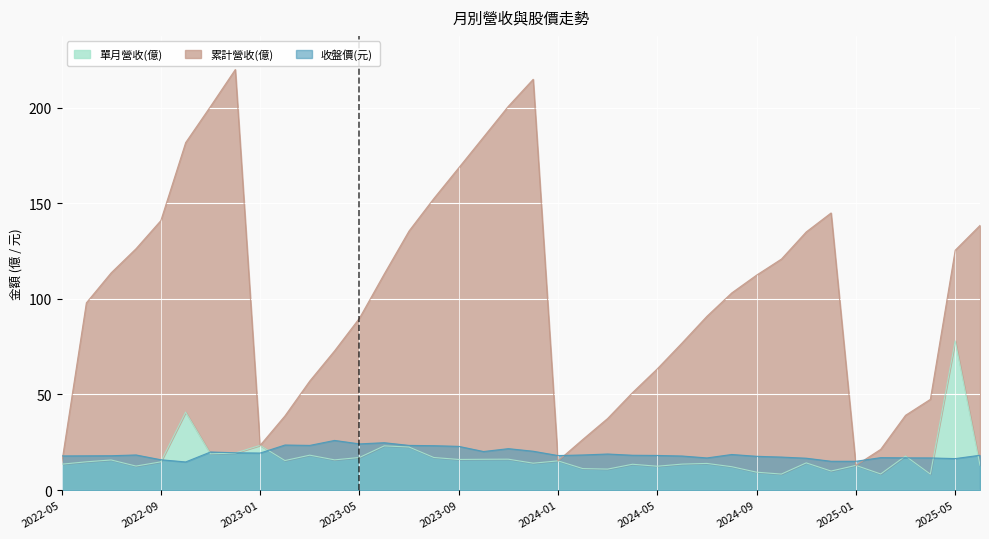

Rank the categories by 單月營收(億) value from lowest to highest.

2025-04, 2024-10, 2025-02, 2024-09, 2024-12, 2024-03, 2024-02, 2024-08, 2024-05, 2022-08, 2025-01, 2025-06, 2024-04, 2022-05, 2024-06, 2024-07, 2023-12, 2024-11, 2022-09, 2022-06, 2024-01, 2023-02, 2022-07, 2023-04, 2023-09, 2023-10, 2023-11, 2023-08, 2023-05, 2025-03, 2023-03, 2022-11, 2022-12, 2023-07, 2023-06, 2023-01, 2022-10, 2025-05